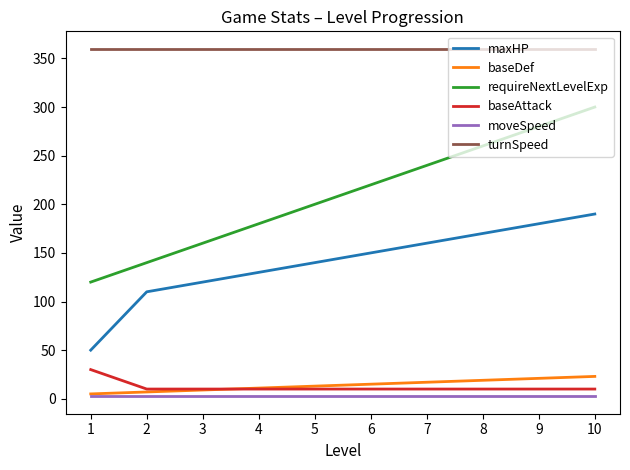

True or false: requireNextLevelExp and turnSpeed intersect in this chart.

False